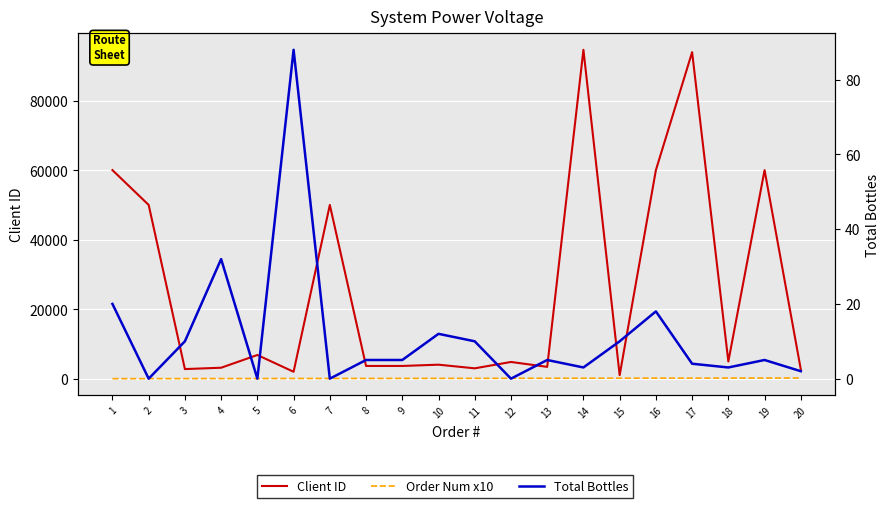

At 20, list the series in order from smallest to largest.

Total Bottles, Order Num x10, Client ID